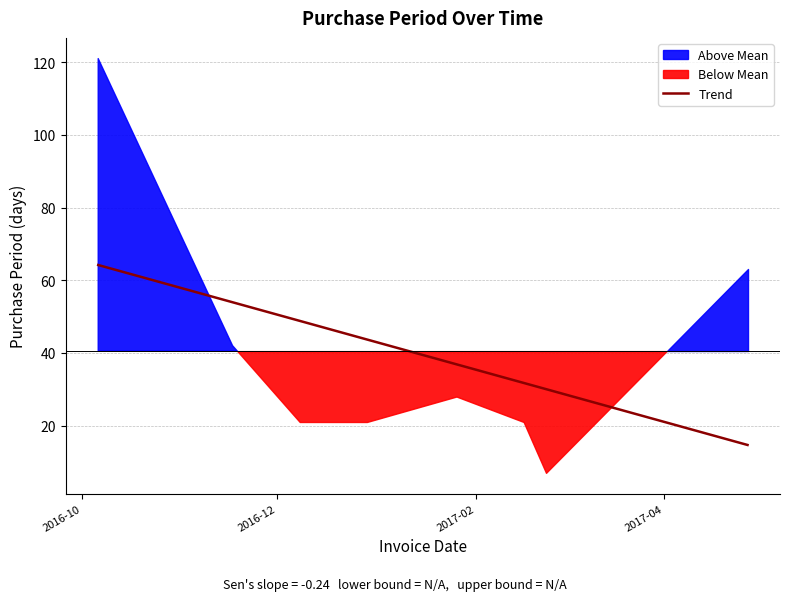

What is the maximum value for Trend?

64.2